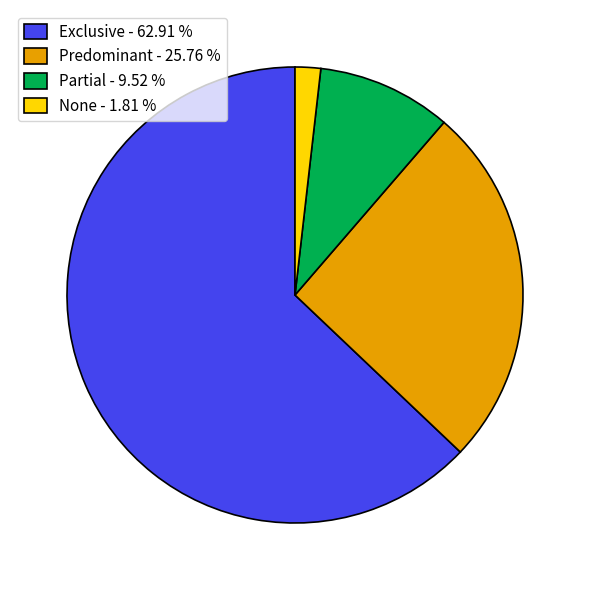

Which slice is the smallest?

None